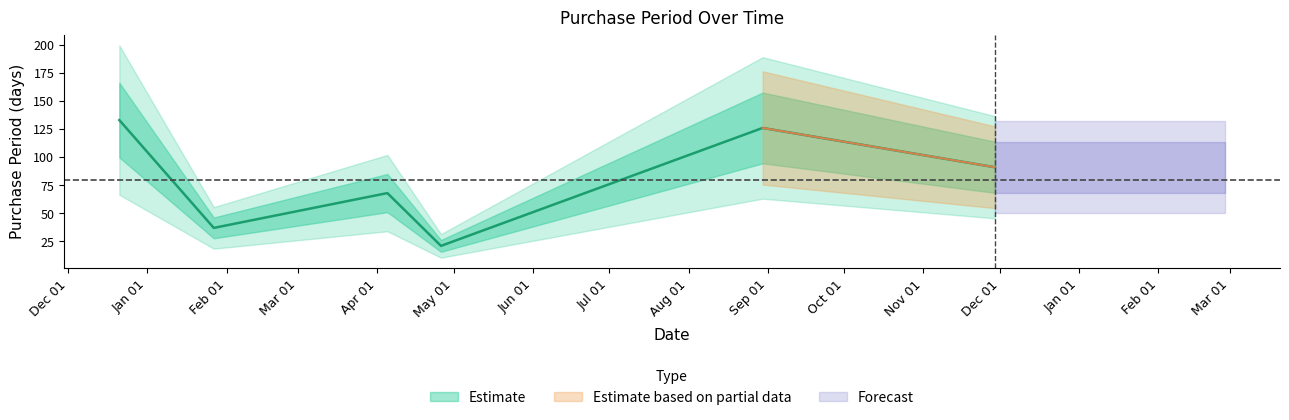

Where is the first local maximum?

2017-04-05